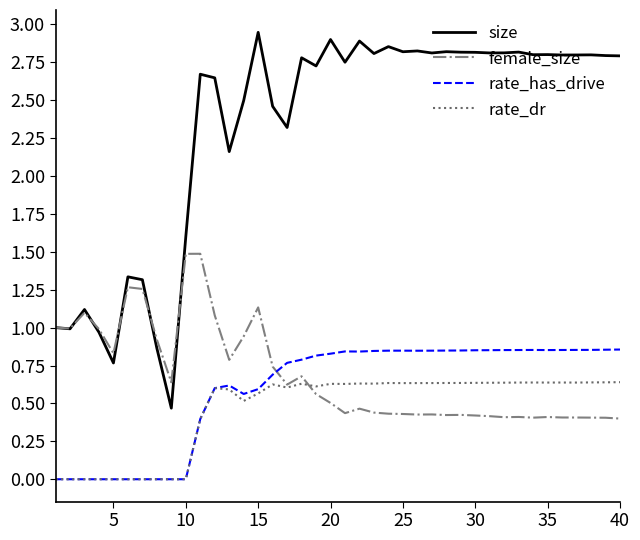

True or false: size and rate_has_drive intersect in this chart.

False